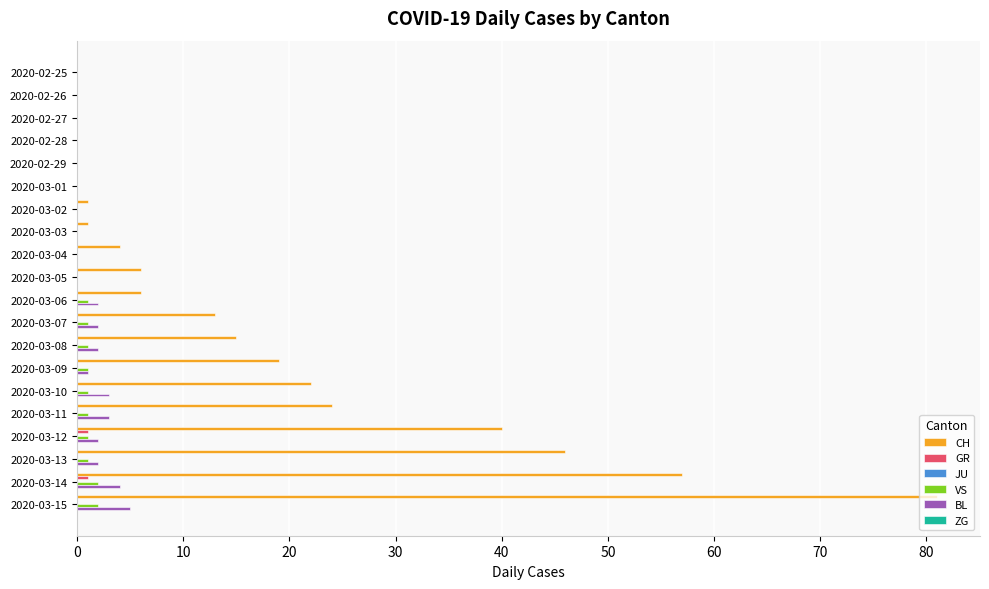

Is it true that BL equals 3 at 2020-03-11?

True